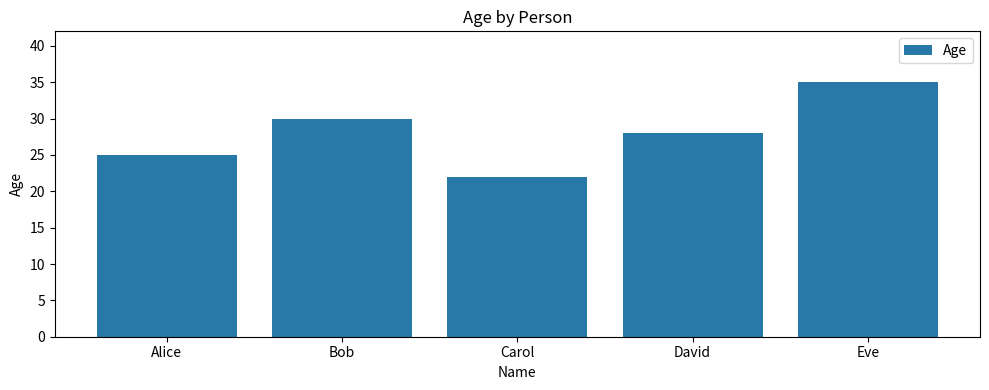

Rank the categories by value from highest to lowest.

Eve, Bob, David, Alice, Carol